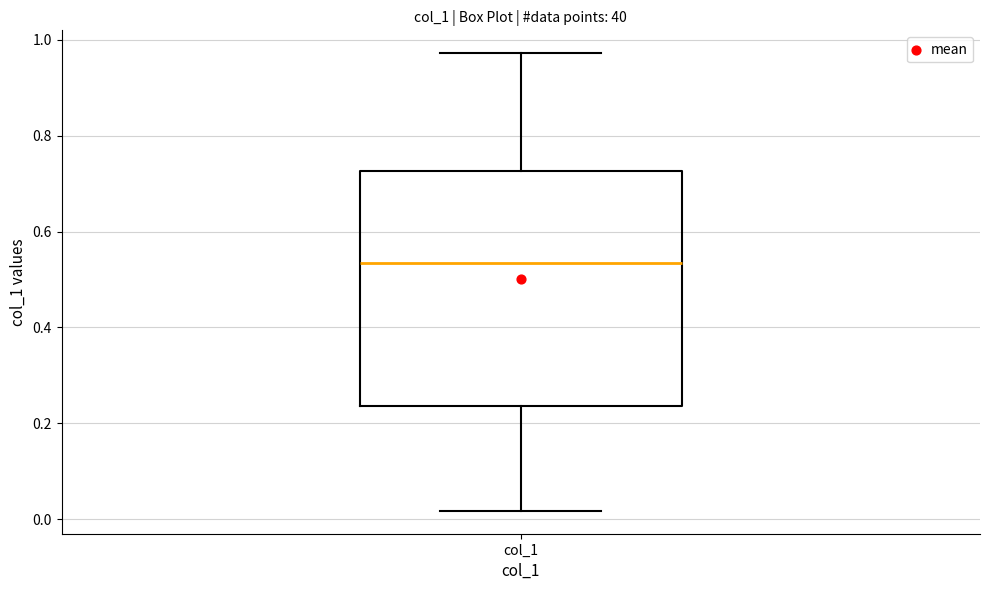

Transcribe this box plot: give where the median line is, the range the box spans, and where the two whiskers end, as read against the y-axis. The values are not printed on the chart, so give them approximately, as read against the axis.

median 0.54, box 0.24 to 0.72, whiskers 0.02 to 0.98